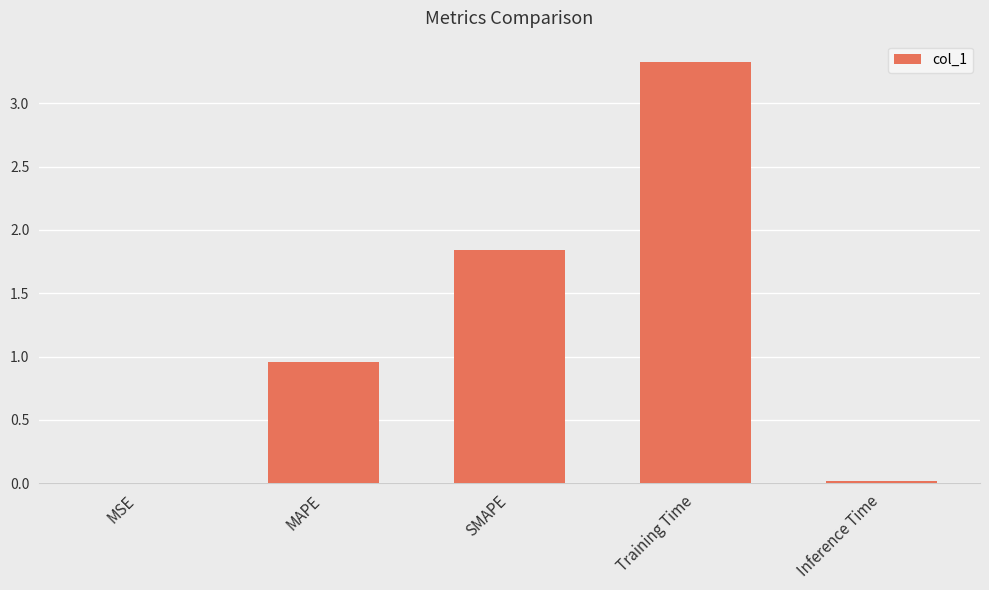

Where is the data nearest to the value 1?

MAPE